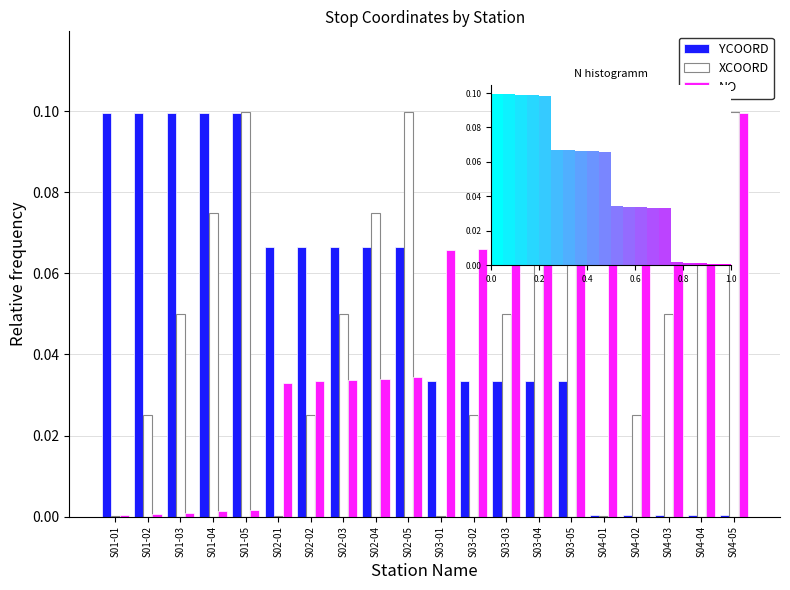

What are all the series names shown in the legend?

YCOORD, XCOORD, NO